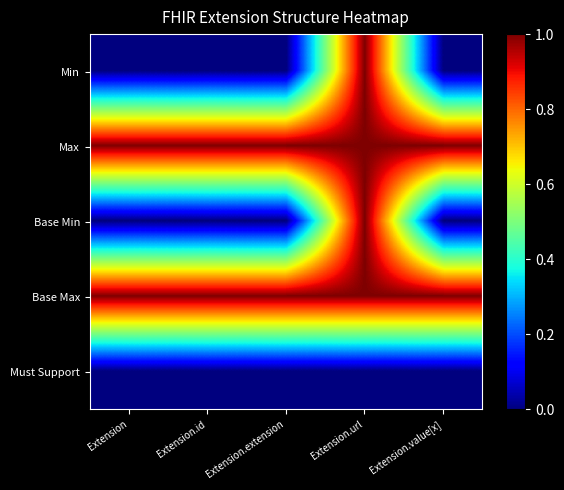

List the series in order of their peak value, lowest first.

Must Support, Min, Max, Base Min, Base Max